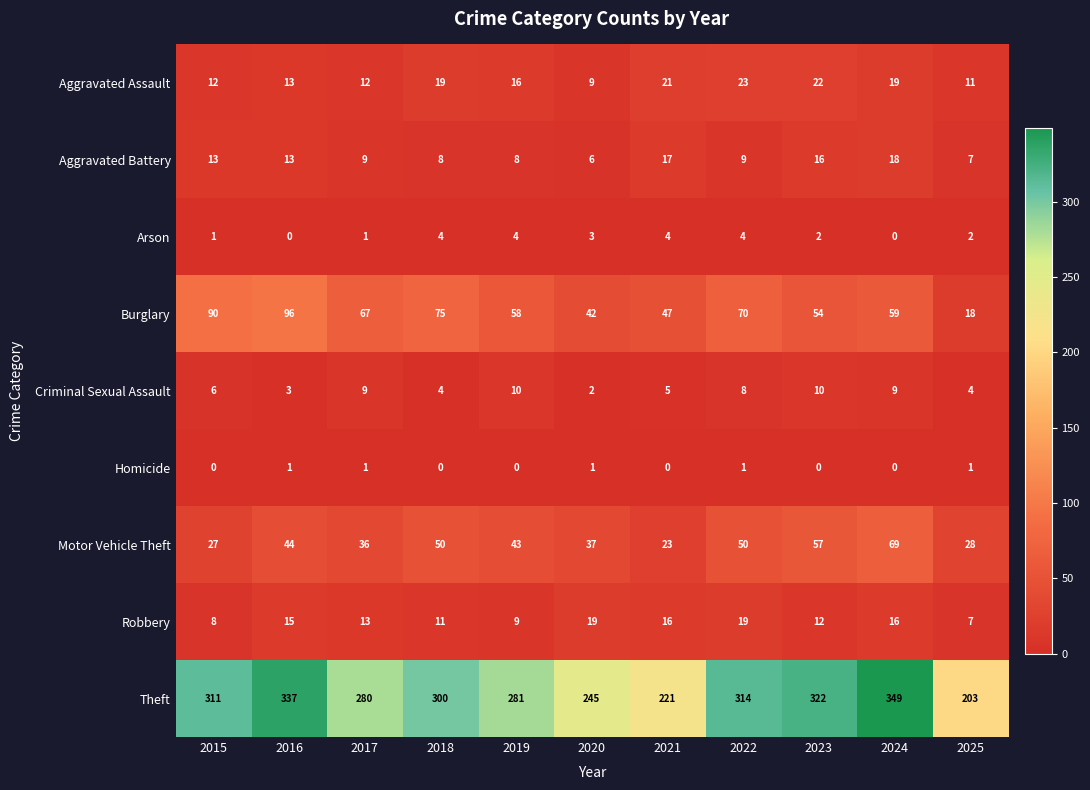

Between 2016 and 2018, which series saw the biggest shift?

Theft